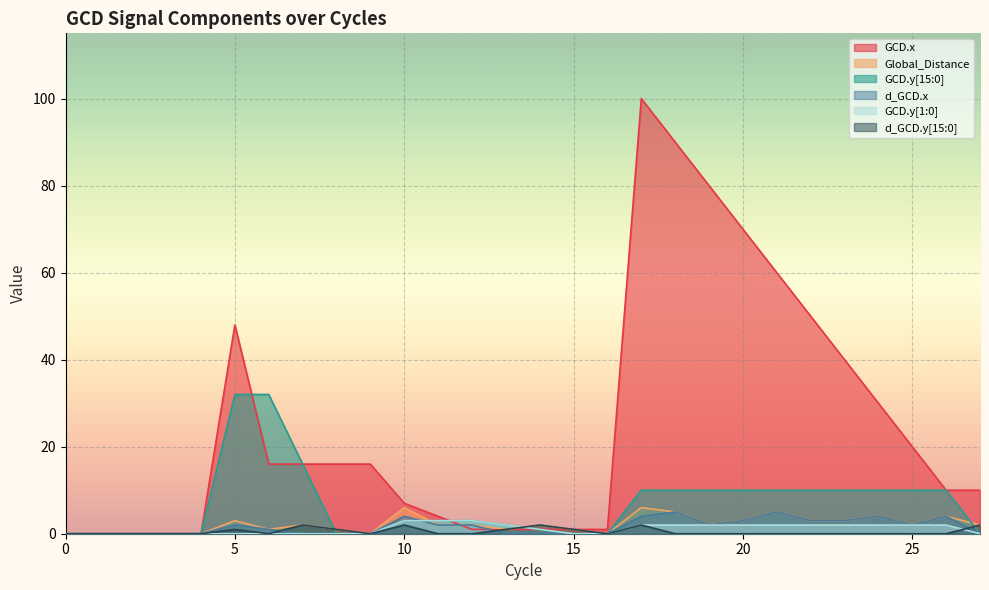

Reading left to right, what are all the values shown in this chart?

GCD.x: 0=0	1=0	2=0	3=0	4=0	5=48	6=16	7=16	8=16	9=16	10=7	11=4	12=1	13=1	14=1	15=1	16=1	17=100	18=90	19=80	20=70	21=60	22=50	23=40	24=30	25=20	26=10	27=10
Global_Distance: 0=0	1=0	2=0	3=0	4=0	5=3	6=1	7=2	8=1	9=0	10=6	11=2	12=2	13=1	14=2	15=1	16=0	17=6	18=5	19=2	20=3	21=5	22=3	23=3	24=4	25=2	26=4	27=2
GCD.y[15:0]: 0=0	1=0	2=0	3=0	4=0	5=32	6=32	7=16	8=0	9=0	10=3	11=3	12=3	13=2	14=1	15=0	16=0	17=10	18=10	19=10	20=10	21=10	22=10	23=10	24=10	25=10	26=10	27=0
d_GCD.x: 0=0	1=0	2=0	3=0	4=0	5=2	6=1	7=0	8=0	9=0	10=4	11=2	12=2	13=0	14=0	15=0	16=0	17=4	18=5	19=2	20=3	21=5	22=3	23=3	24=4	25=2	26=4	27=0
GCD.y[1:0]: 0=0	1=0	2=0	3=0	4=0	5=0	6=0	7=0	8=0	9=0	10=3	11=3	12=3	13=2	14=1	15=0	16=0	17=2	18=2	19=2	20=2	21=2	22=2	23=2	24=2	25=2	26=2	27=0
d_GCD.y[15:0]: 0=0	1=0	2=0	3=0	4=0	5=1	6=0	7=2	8=1	9=0	10=2	11=0	12=0	13=1	14=2	15=1	16=0	17=2	18=0	19=0	20=0	21=0	22=0	23=0	24=0	25=0	26=0	27=2